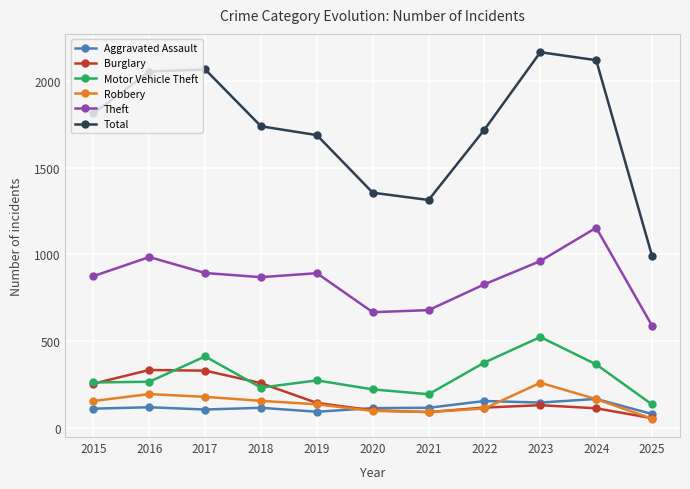

What is the lowest value of the Aggravated Assault series?

79